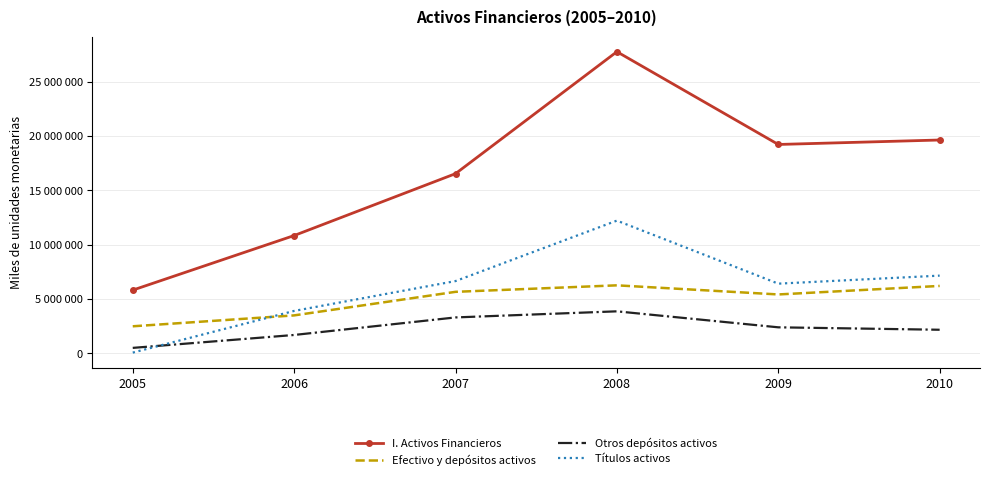

What are all the series names shown in the legend?

I. Activos Financieros, Efectivo y depósitos activos, Otros depósitos activos, Títulos activos